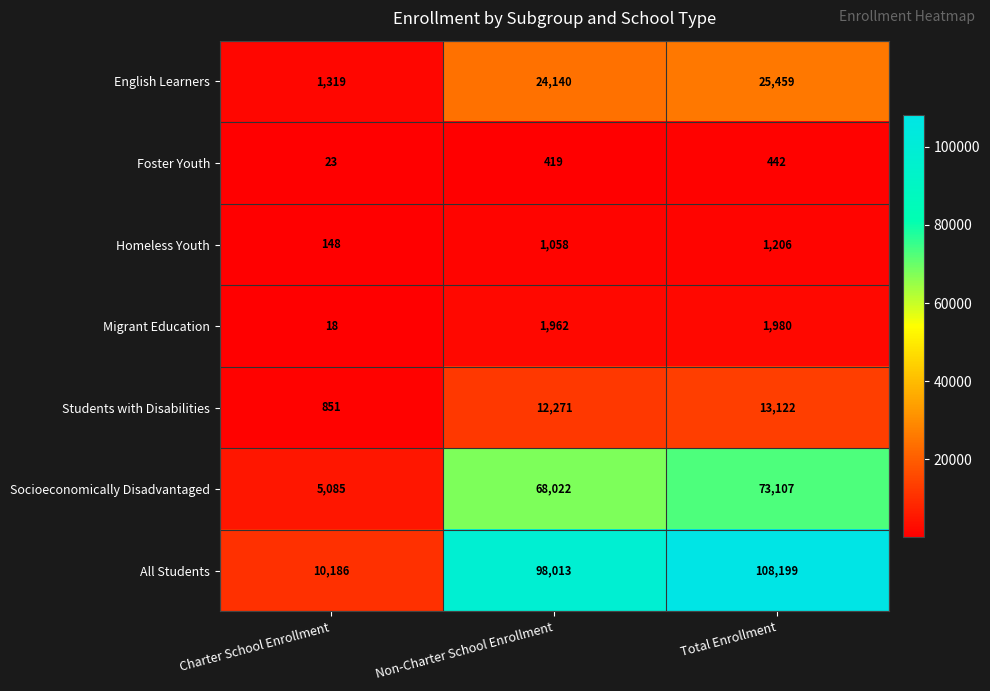

Reading left to right, transcribe all the data shown in this chart.

English Learners: Charter School Enrollment=1319	Non-Charter School Enrollment=24140	Total Enrollment=25459
Foster Youth: Charter School Enrollment=23	Non-Charter School Enrollment=419	Total Enrollment=442
Homeless Youth: Charter School Enrollment=148	Non-Charter School Enrollment=1058	Total Enrollment=1206
Migrant Education: Charter School Enrollment=18	Non-Charter School Enrollment=1962	Total Enrollment=1980
Students with Disabilities: Charter School Enrollment=851	Non-Charter School Enrollment=12271	Total Enrollment=13122
Socioeconomically Disadvantaged: Charter School Enrollment=5085	Non-Charter School Enrollment=68022	Total Enrollment=73107
All Students: Charter School Enrollment=10186	Non-Charter School Enrollment=98013	Total Enrollment=108199